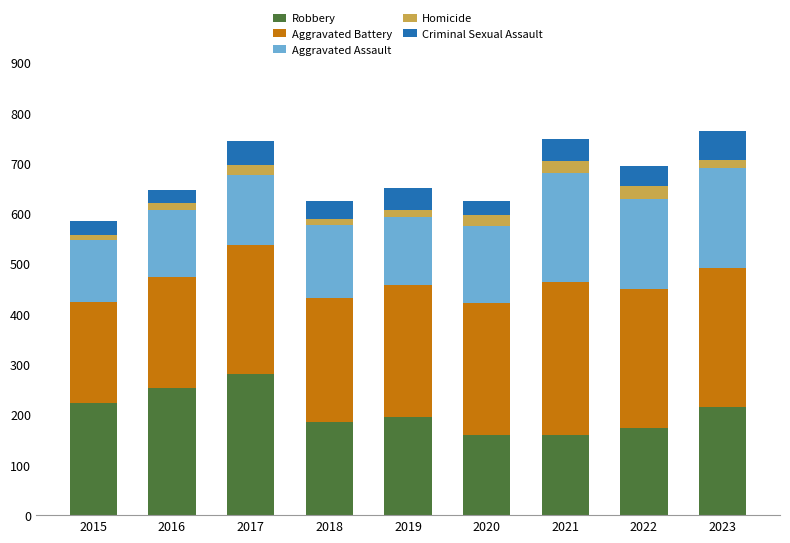

What is the total value across all series at 2020?

624